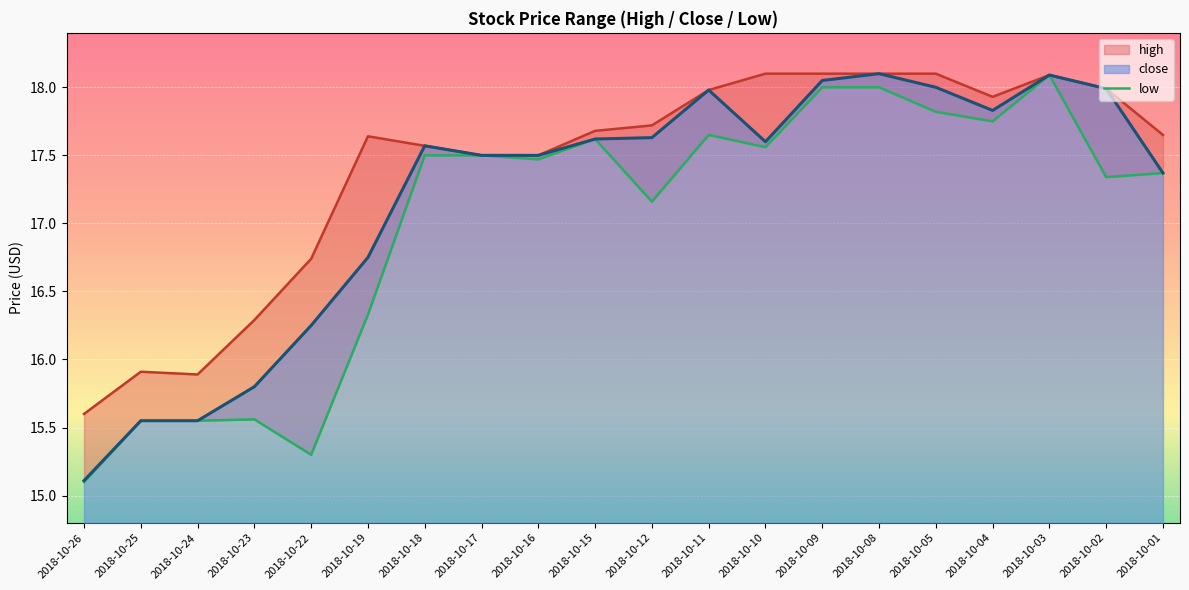

How many interior local valleys (lower than both neighbors) does the data have?

6